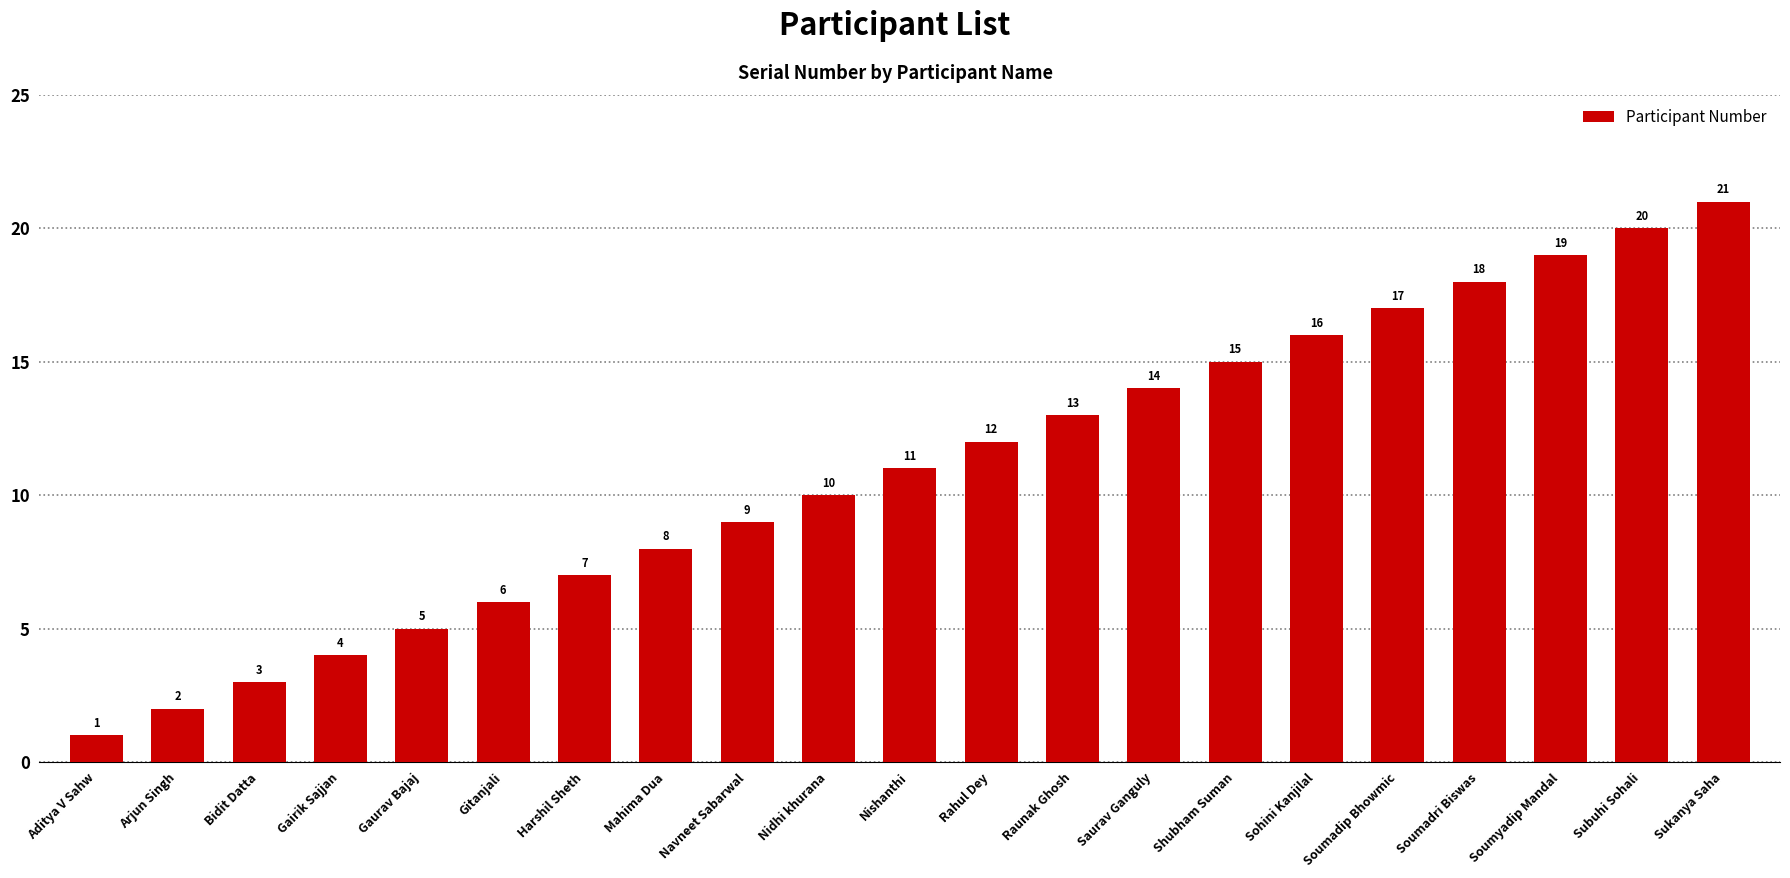

Where is the data nearest to the value 11?

Nishanthi